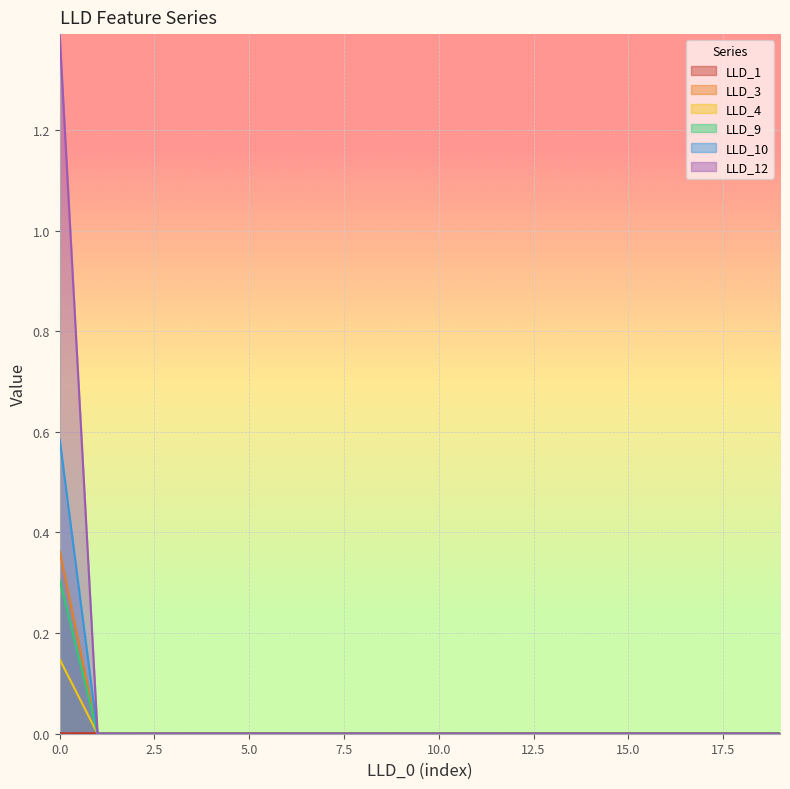

How many lines are shown in the chart?

6